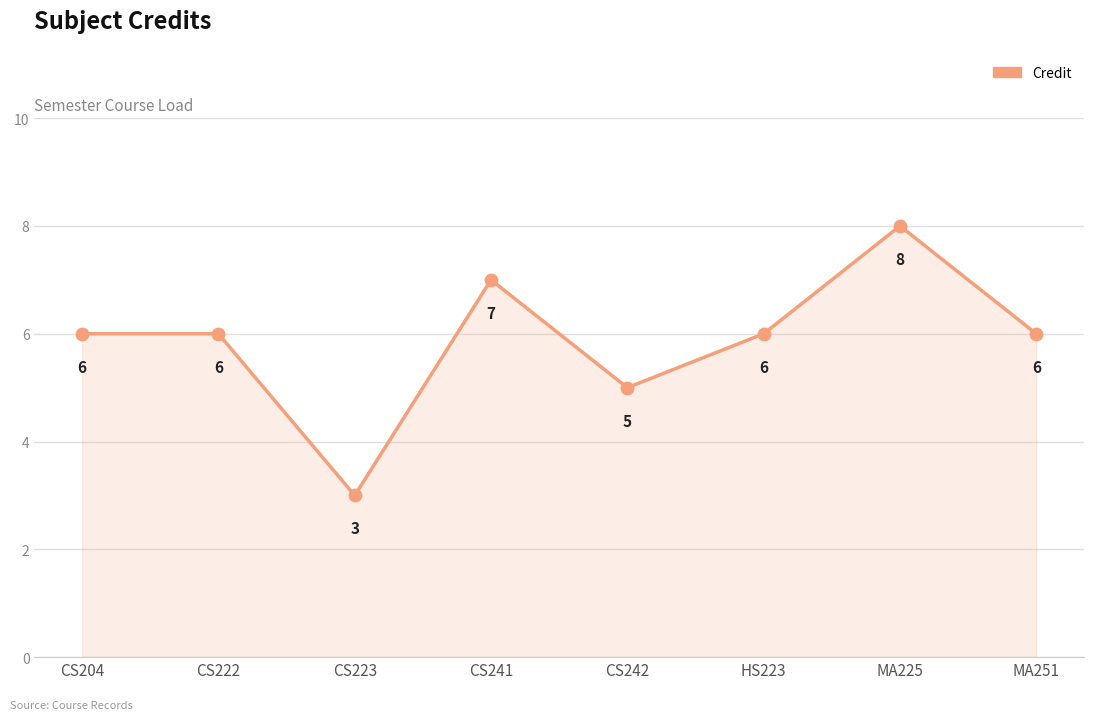

What is the change in value from CS222 to CS223?

-3